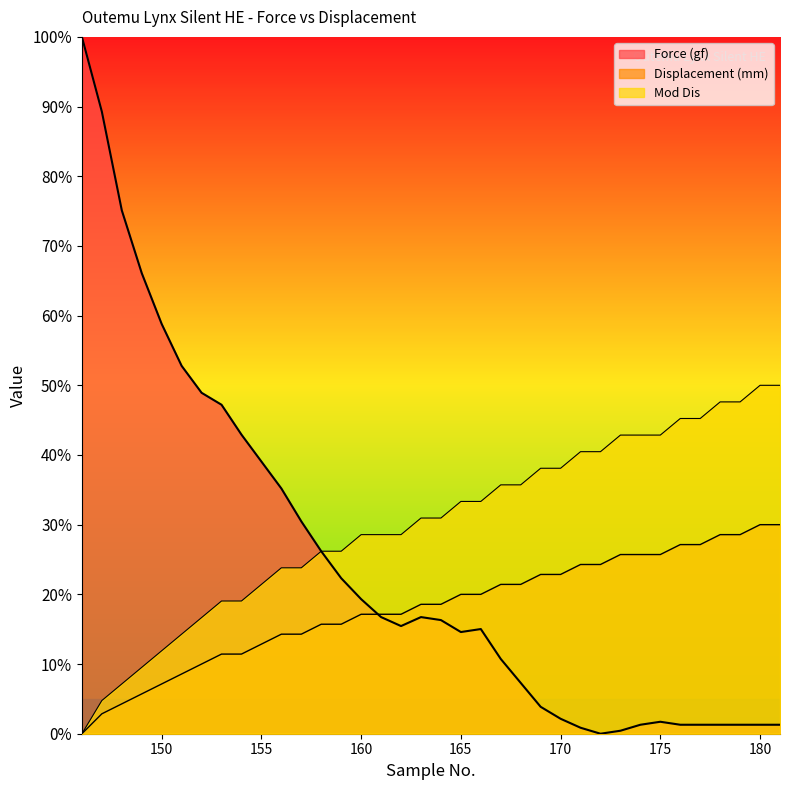

True or false: Displacement (mm) has a value of 30.0 at 181.

True